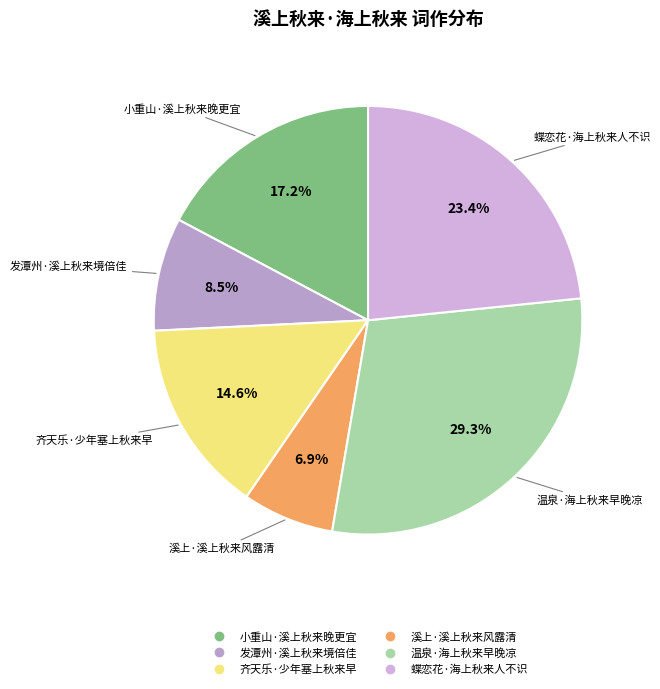

What is the total percentage of 齐天乐·少年塞上秋来早 and 蝶恋花·海上秋来人不识?

38.0%